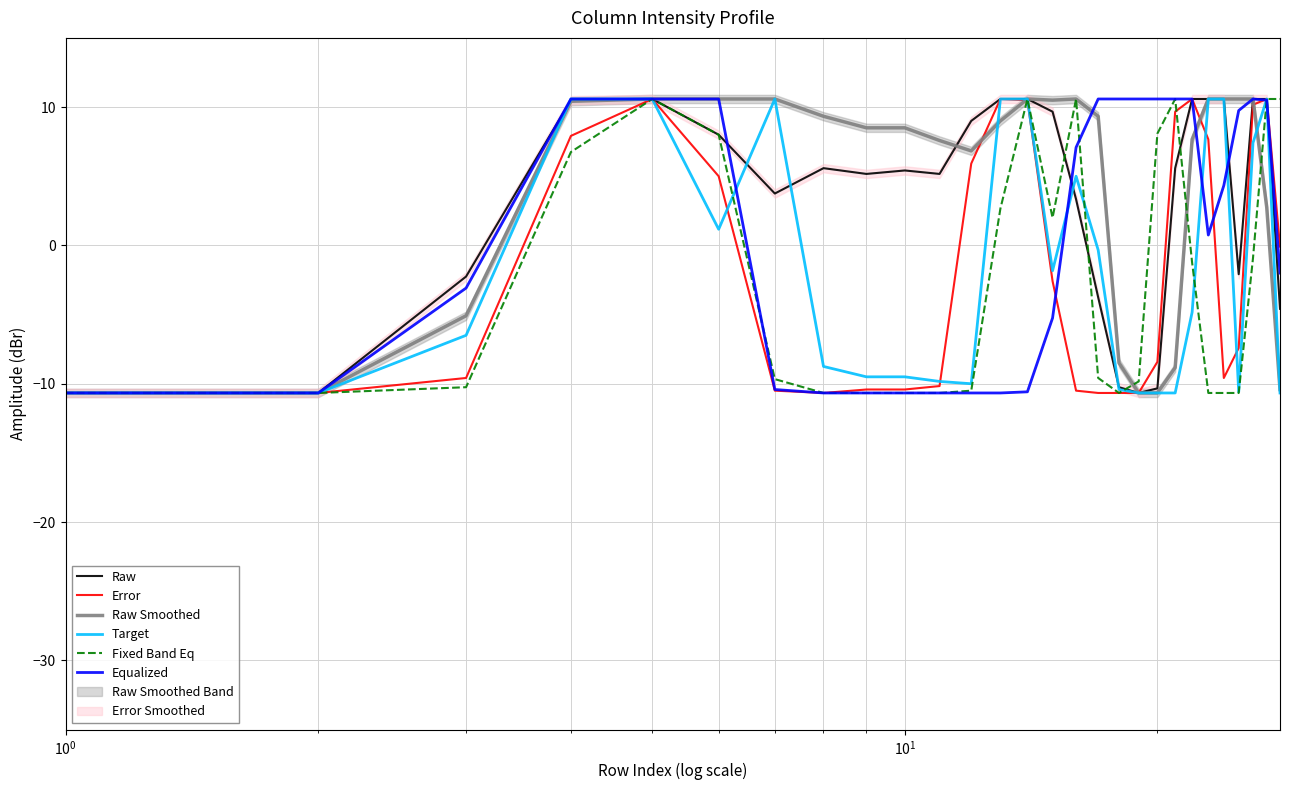

What is the highest value of the Raw series?

10.6